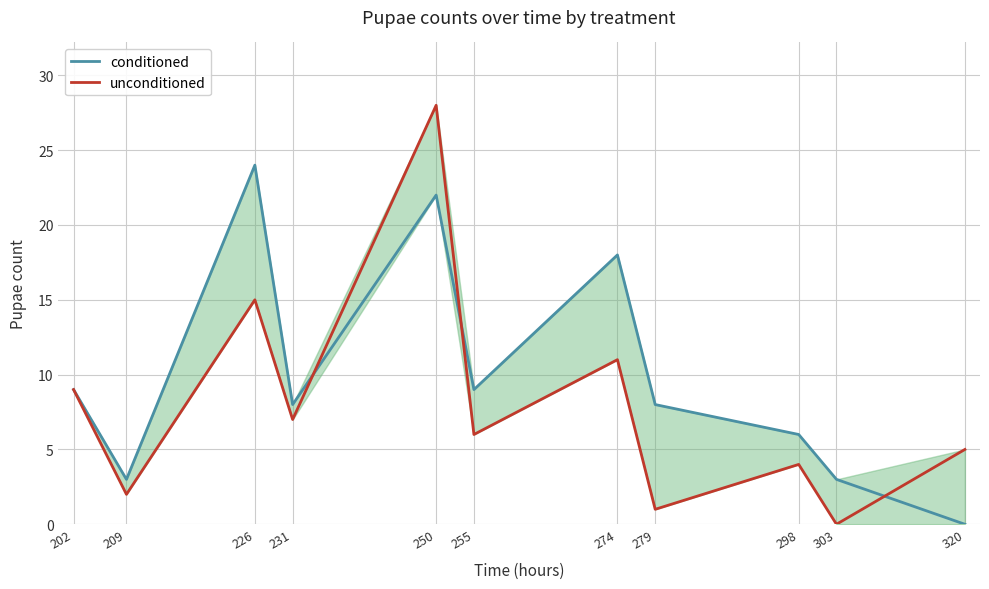

What is the difference between the maximum and minimum values in the conditioned series?

24